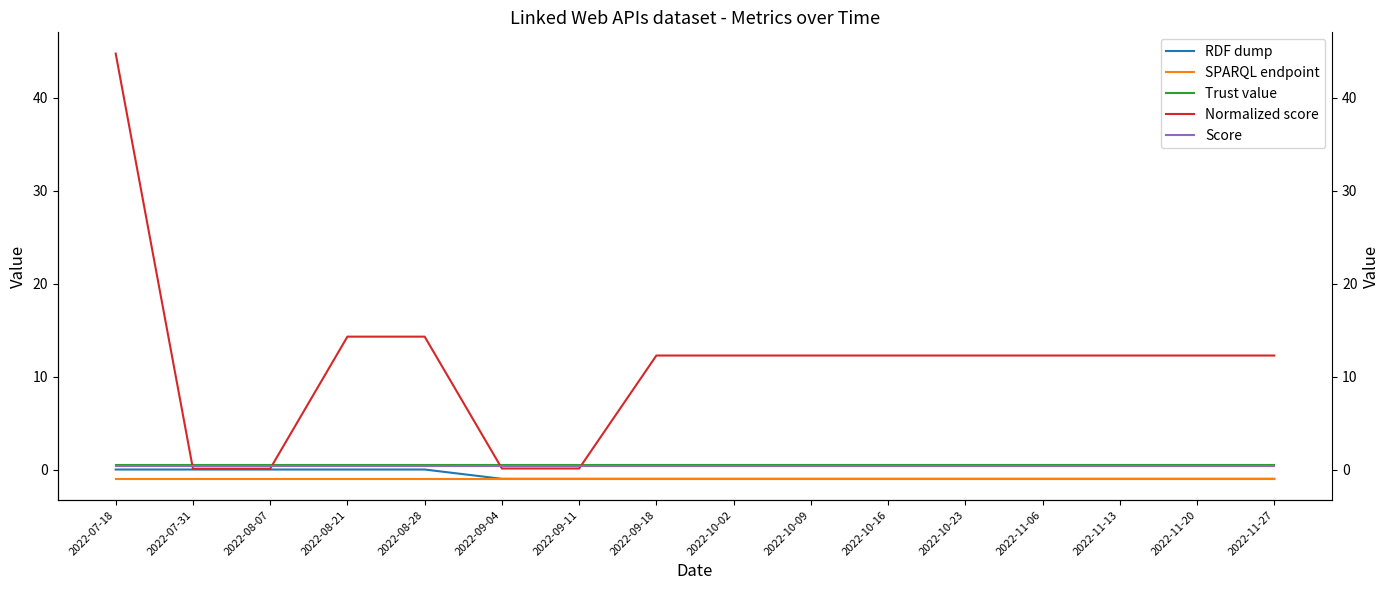

Is the value of RDF dump at 2022-10-09 greater than the value of Trust value at 2022-08-07?

No